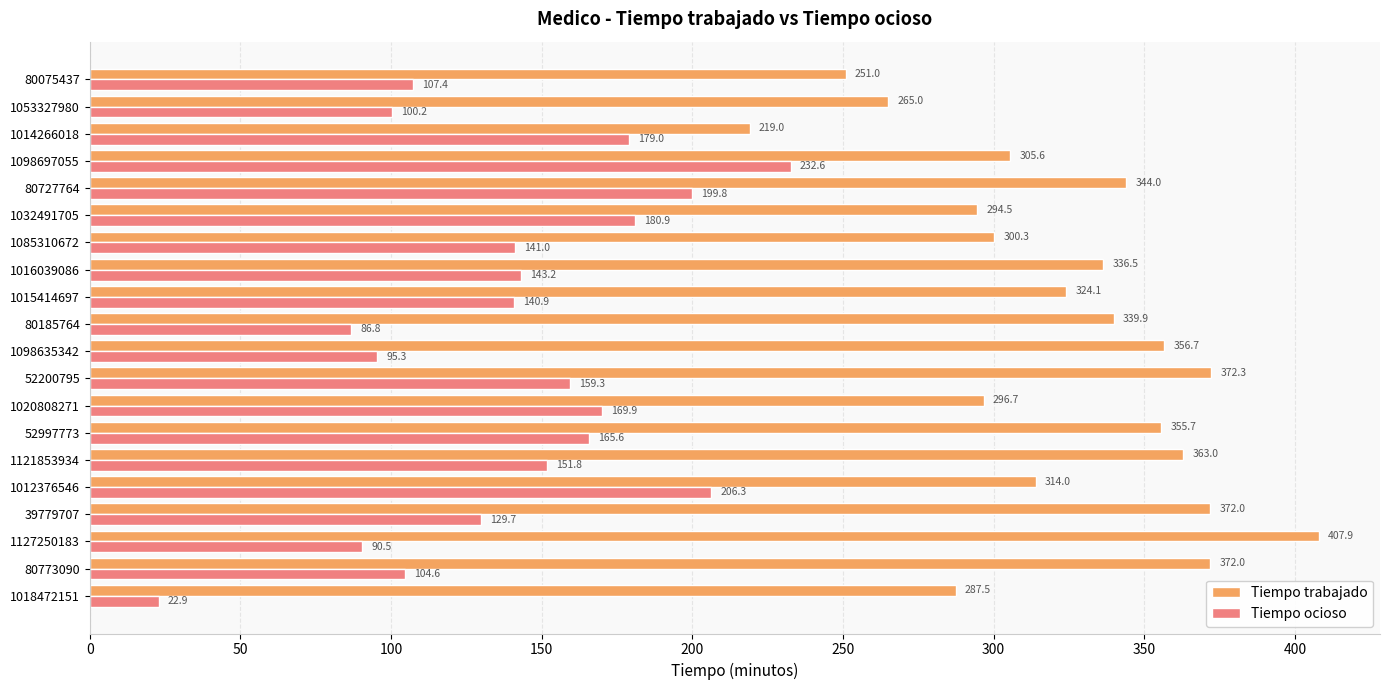

At which label is Tiempo ocioso closest to 127?

39779707